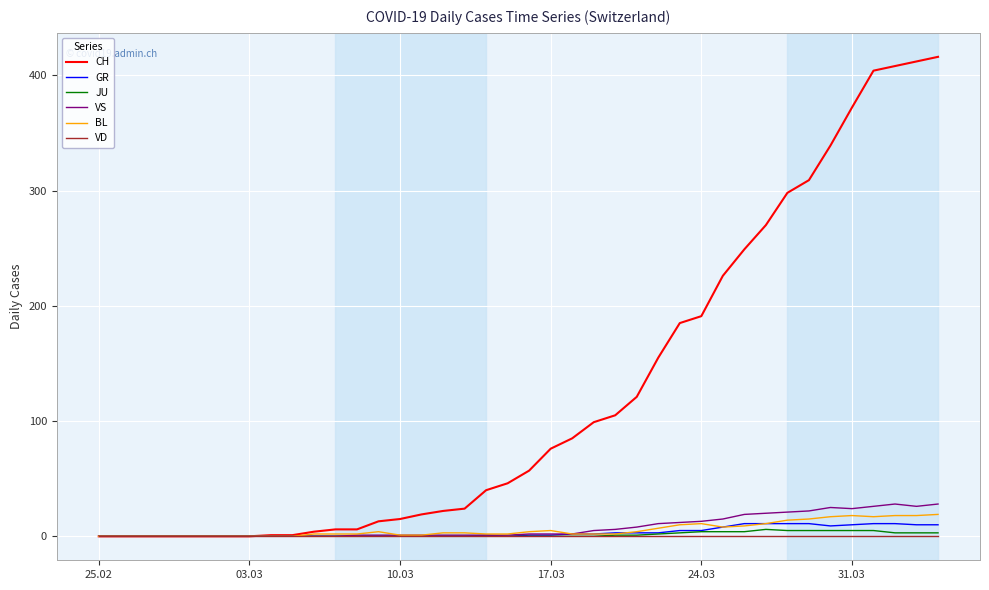

Which series has the largest total across all categories?

CH